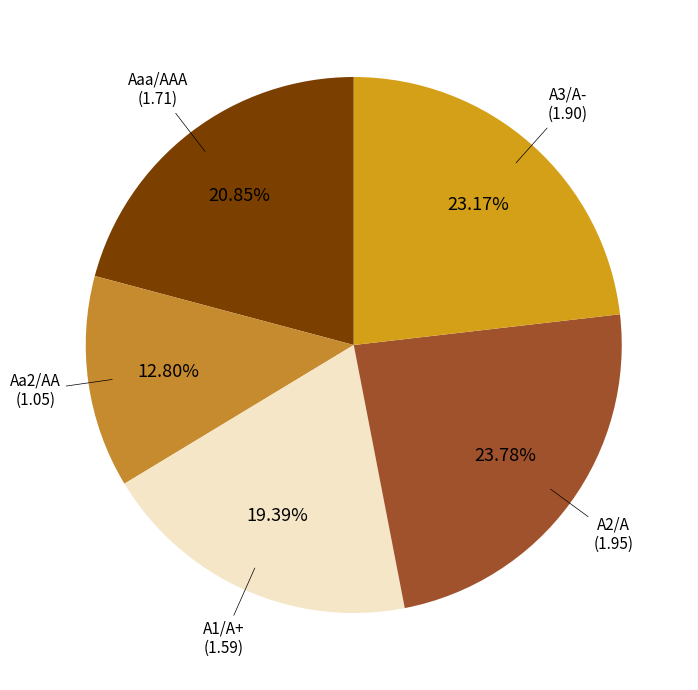

True or false: A1/A+ accounts for 1% of the total.

False